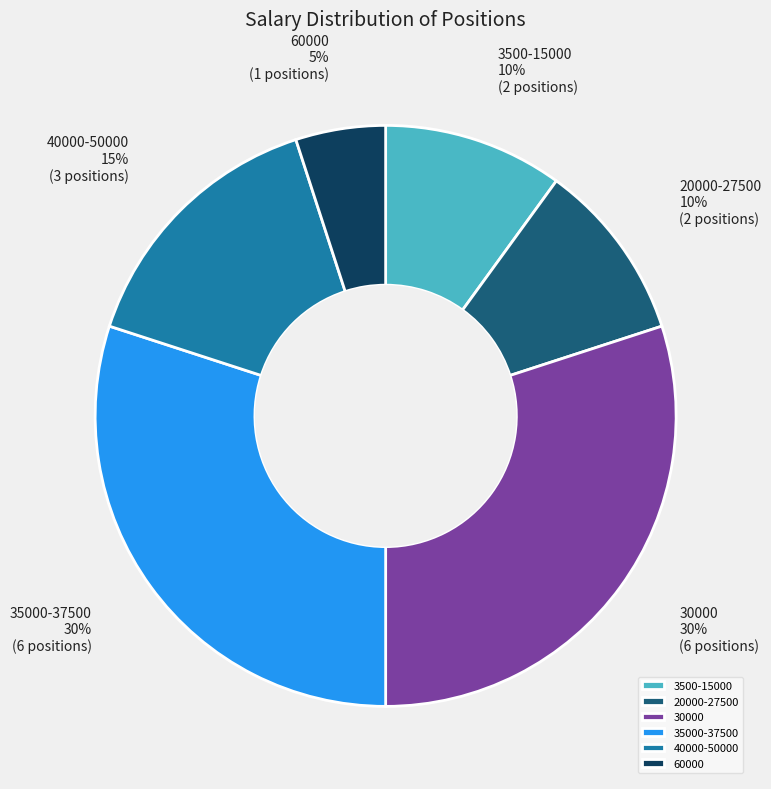

What is the smallest slice in the pie chart?

60000